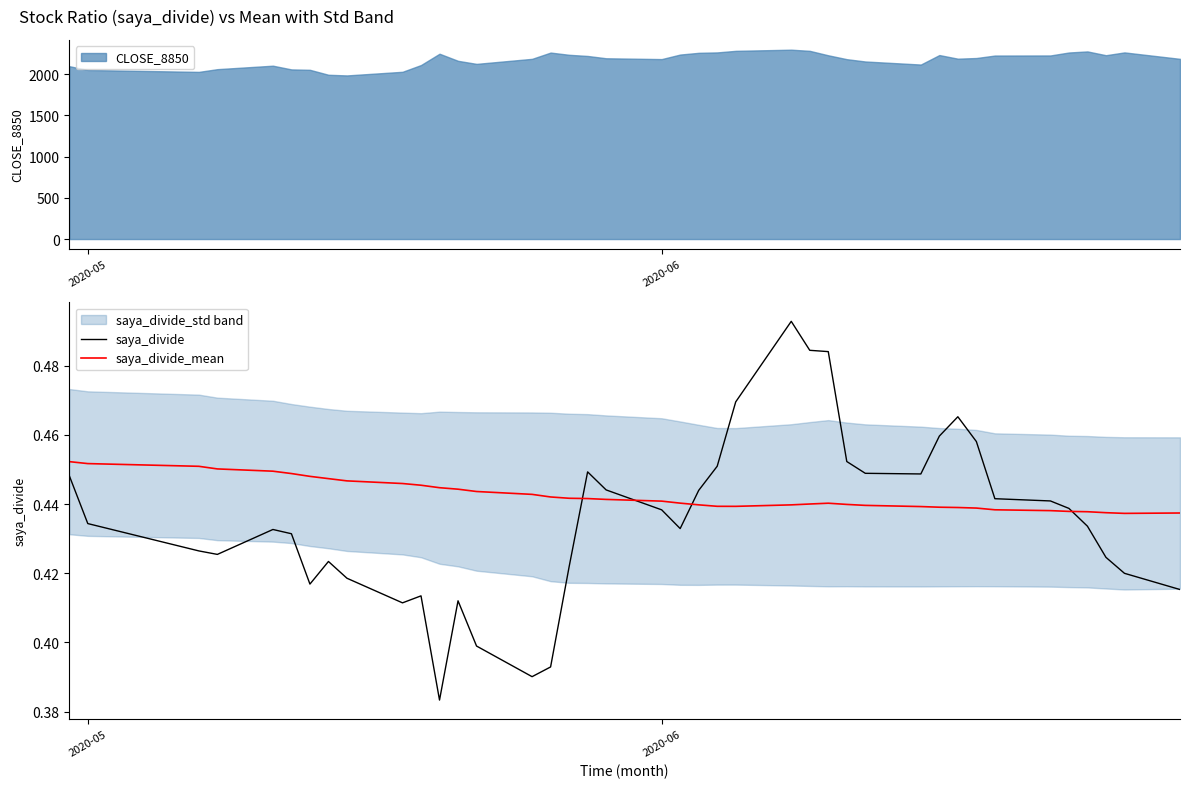

True or false: saya_divide_mean has a value of 0.6 at 39.

False